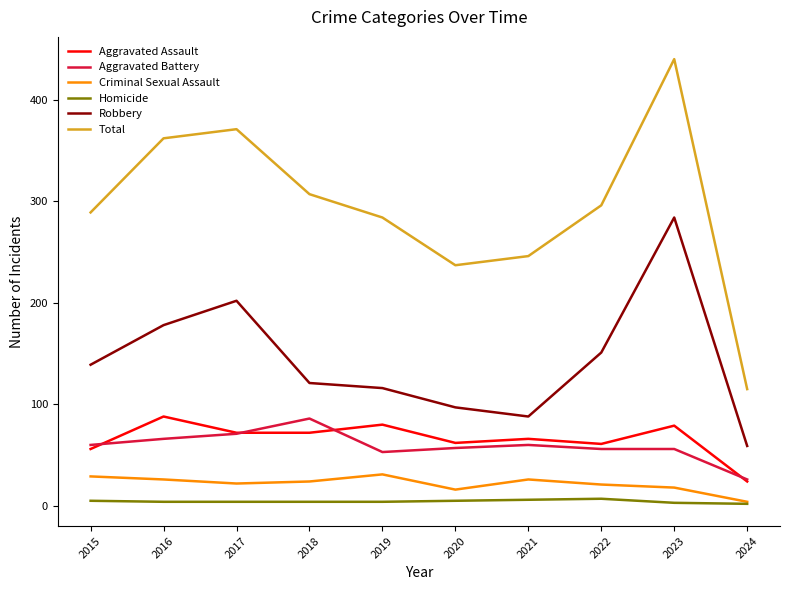

True or false: Aggravated Assault and Aggravated Battery intersect in this chart.

True